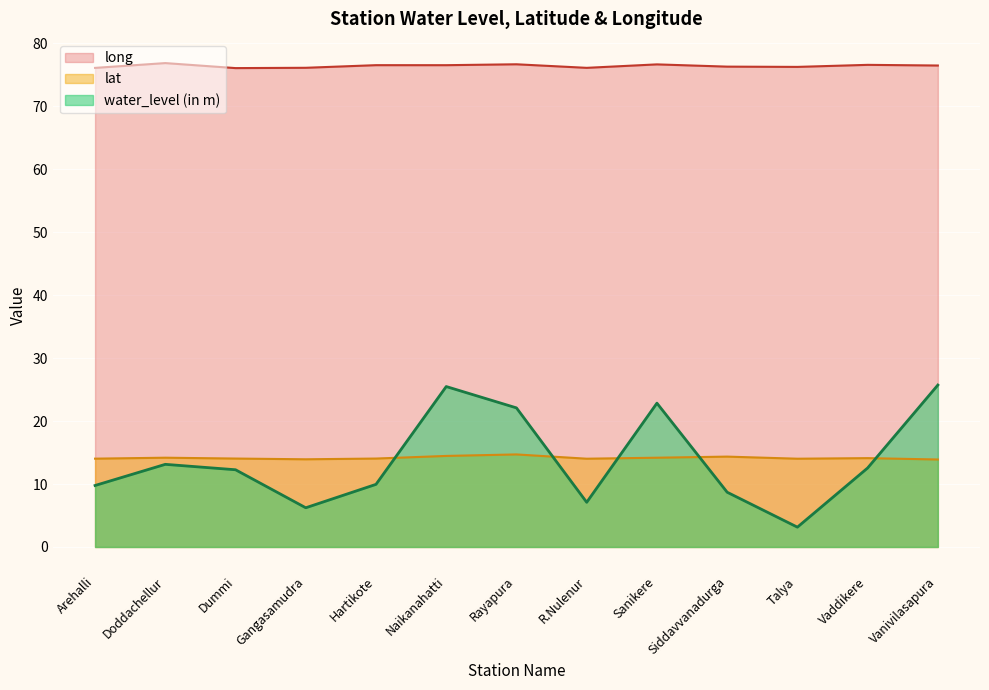

Which series has the widest spread of values?

water_level (in m)